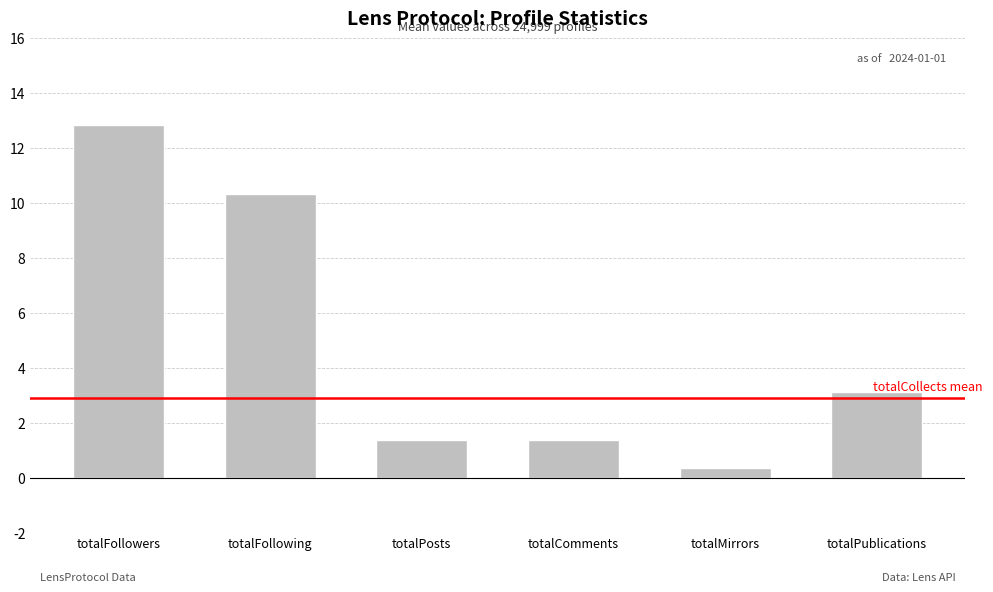

What is the value of the 1st bar from the left?

12.8